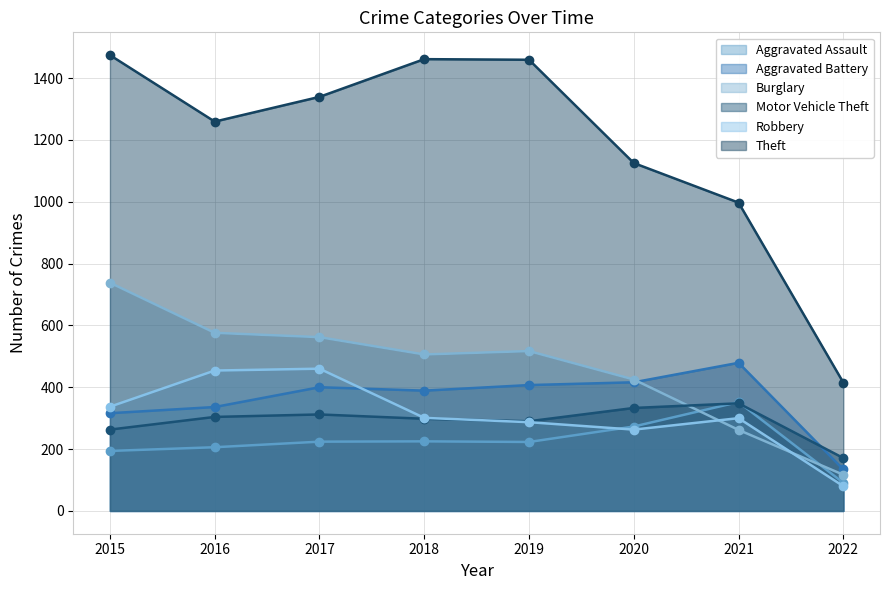

True or false: Burglary has more than 2 interior local peaks.

False